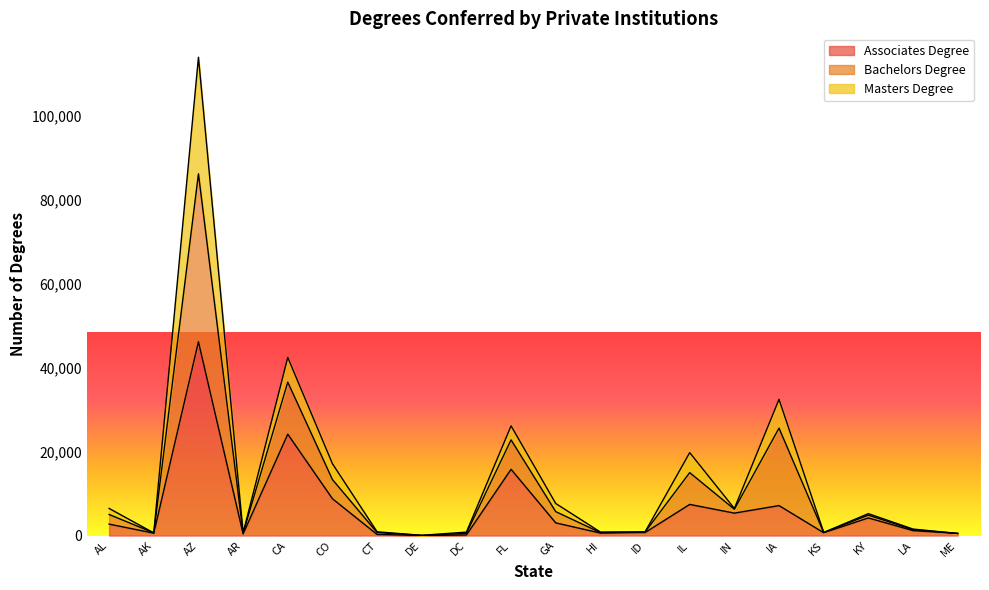

True or false: Associates Degree and Bachelors Degree cross at least once.

False